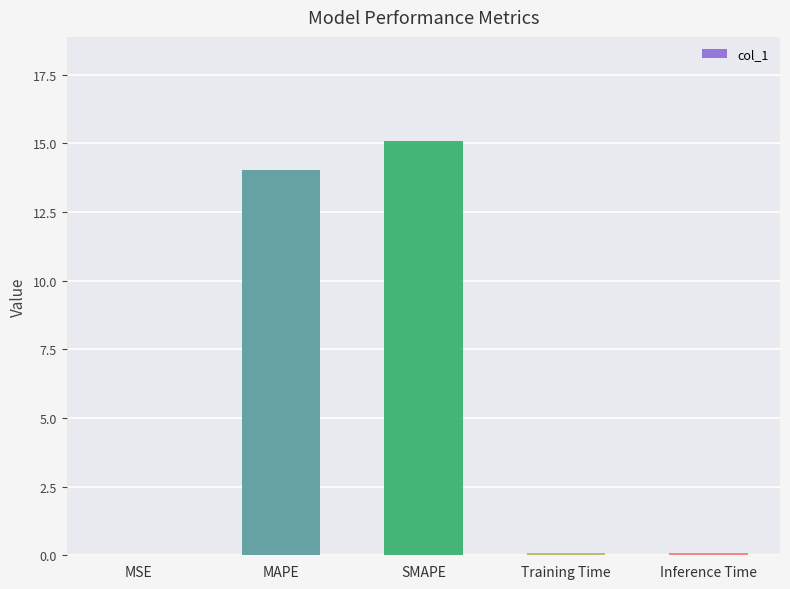

What is the greatest value displayed?

15.1